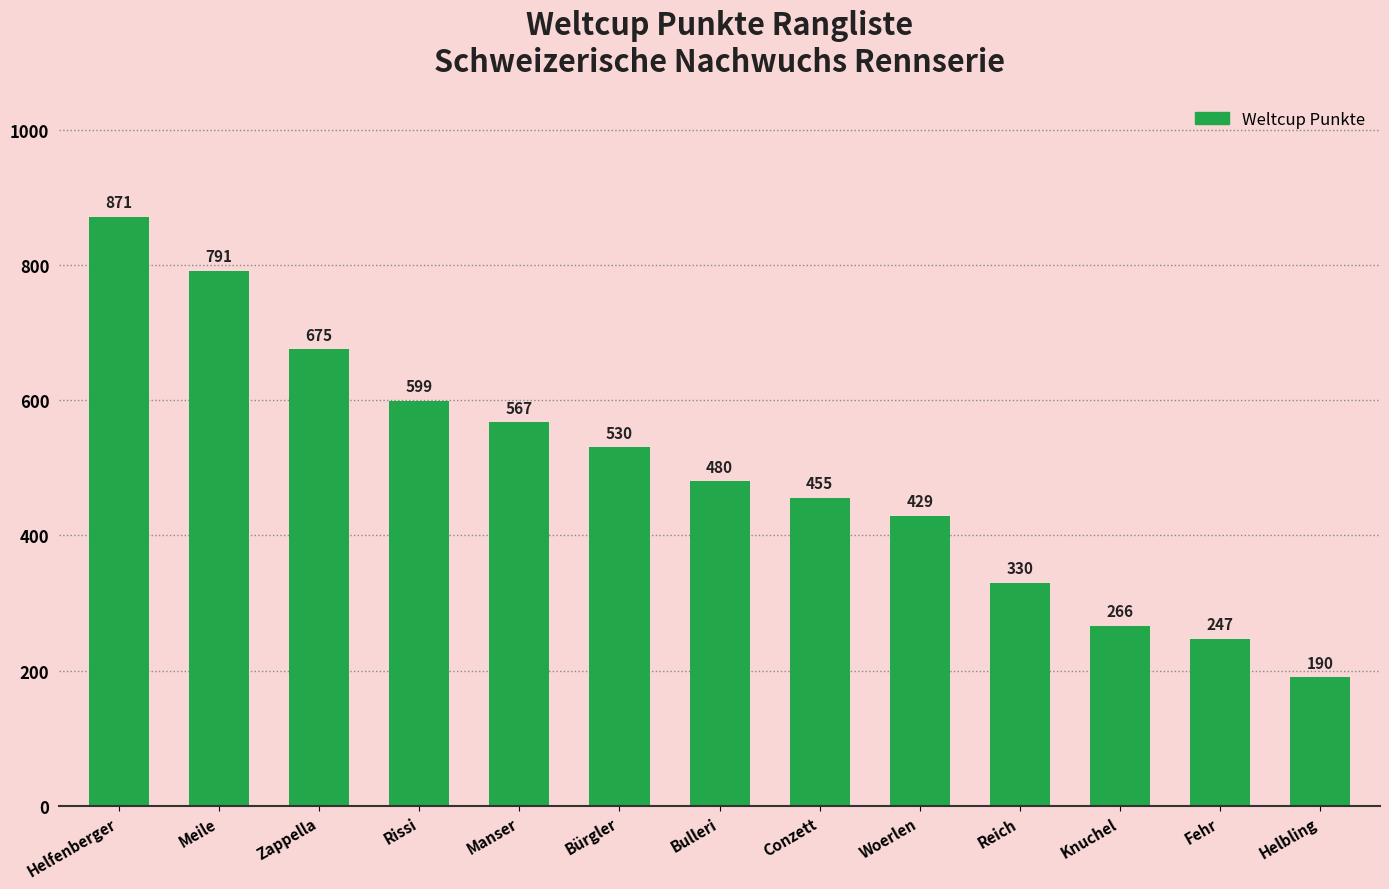

Approximately how many times larger is the value at Knuchel compared to Meile?

0.3